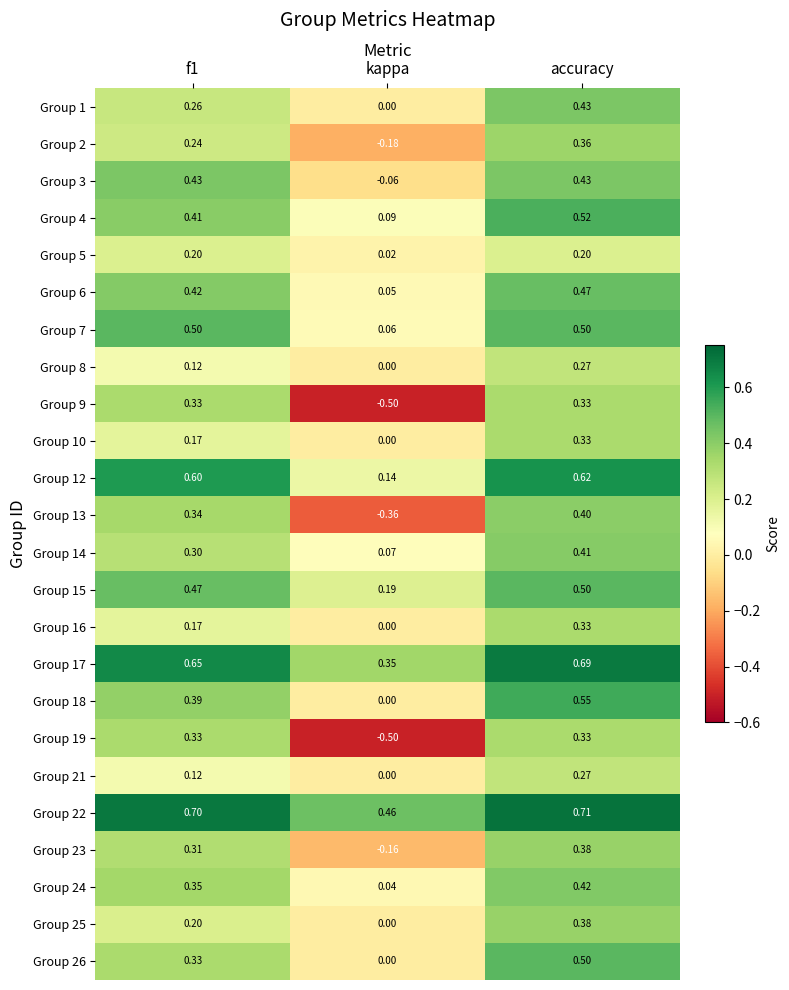

Where is Group 6 nearest to the value 0?

kappa